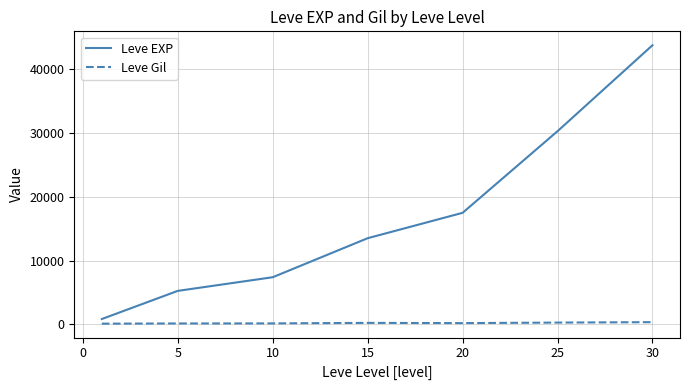

Rank the series by their maximum value, from lowest to highest.

Leve Gil, Leve EXP